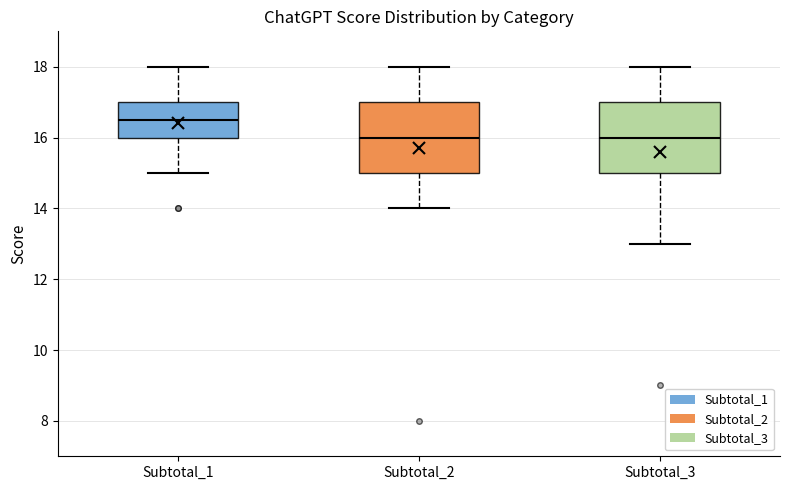

Reading left to right, transcribe this box plot: for each box, give where its median line is, the range the box spans, and where its two whiskers end, as read against the y-axis. The values are not printed on the chart, so give them approximately, as read against the axis.

Subtotal_1: median 16.6, box 16.0 to 17.0, whiskers 15.0 to 18.0
Subtotal_2: median 16.0, box 15.0 to 17.0, whiskers 14.0 to 18.0
Subtotal_3: median 16.0, box 15.0 to 17.0, whiskers 13.0 to 18.0